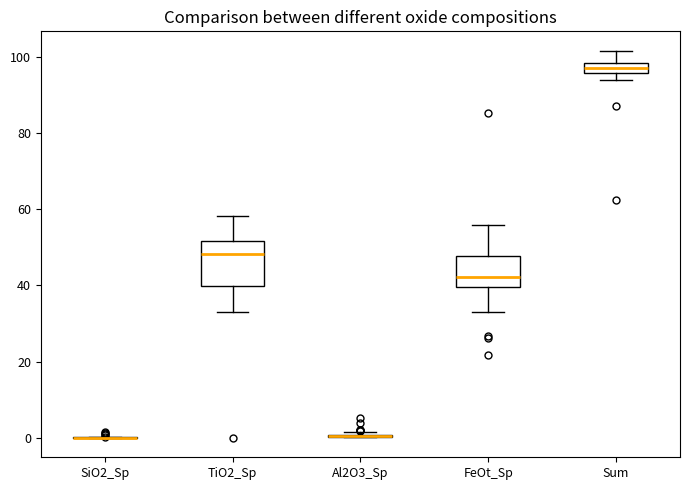

Comparing the boxes themselves (not the whiskers), which one is the tallest?

TiO2_Sp